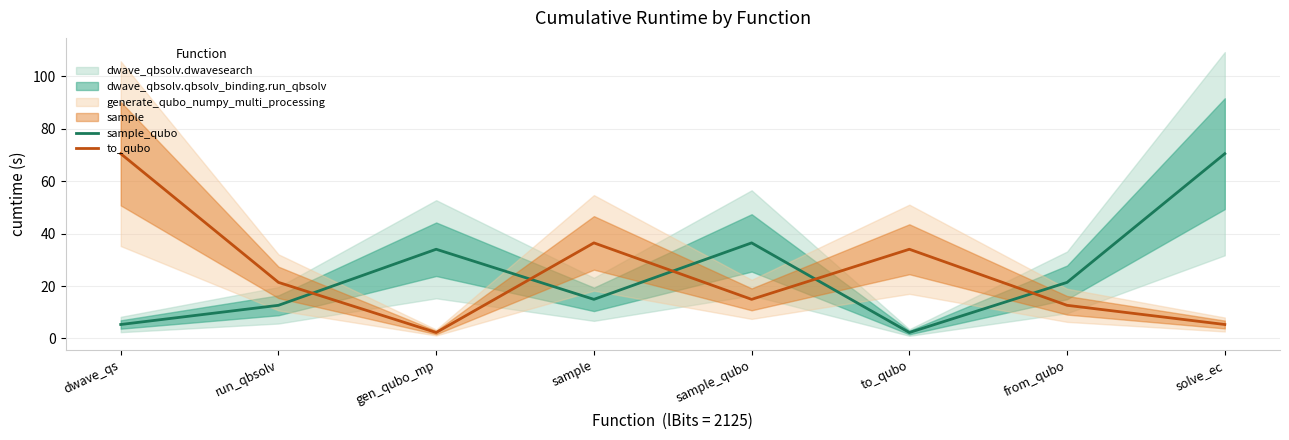

Is this an area chart (filled region under the line)?

No